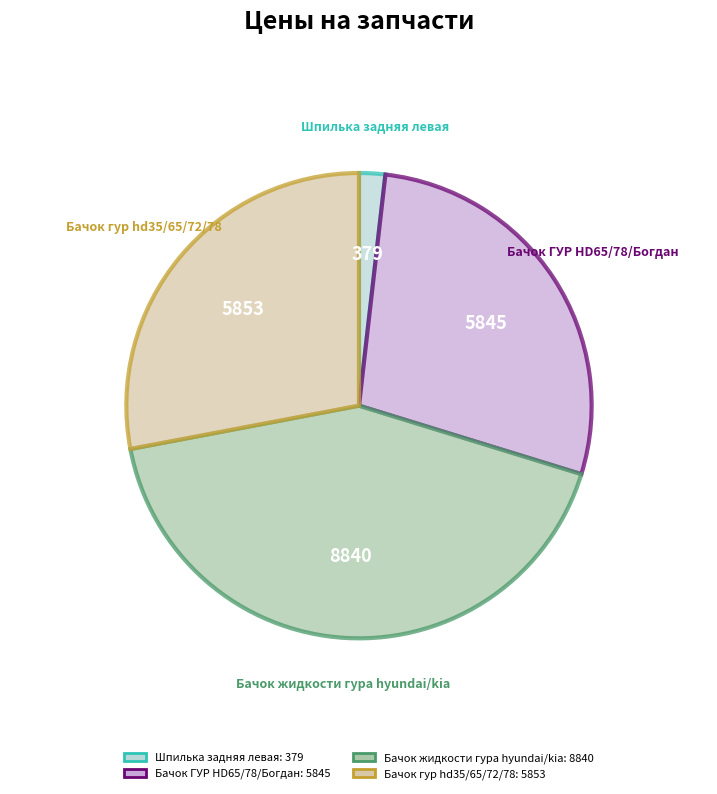

Is it true that Бачок жидкости гура hyundai/kia is 42% of the pie?

True